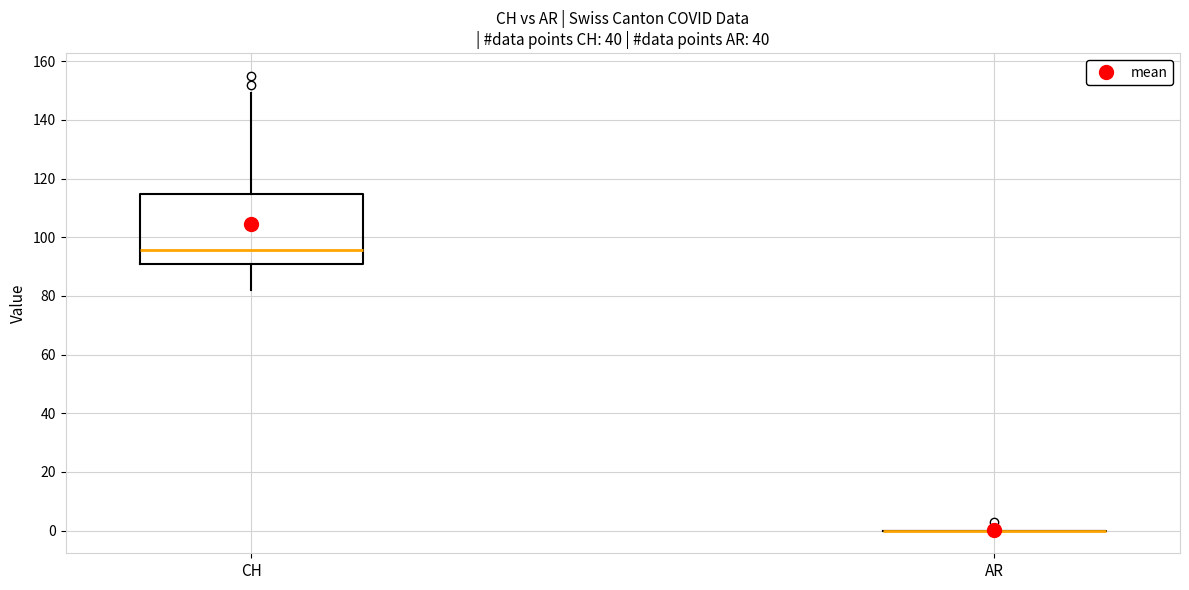

Reading left to right, read every box against the y-axis: the position of its median line, the range the box covers, and the ends of its whiskers. The values are not printed on the chart, so give them approximately, as read against the axis.

CH: median 96, box 92 to 114, whiskers 82 to 150
AR: box collapsed to a line at 0, whiskers 0 to 0